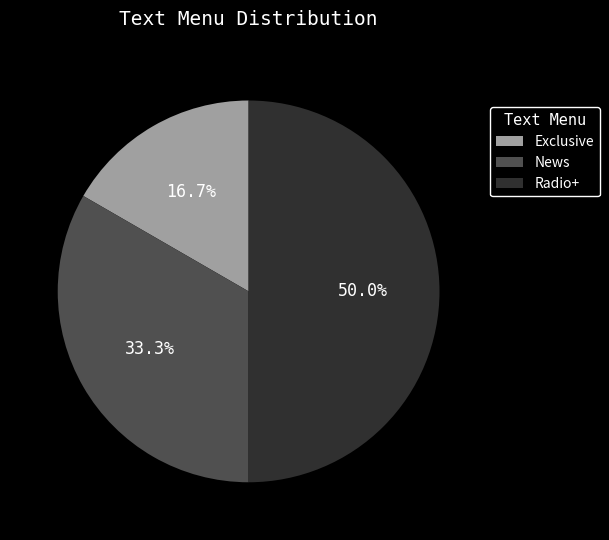

Which category has the biggest portion of the pie?

Radio+